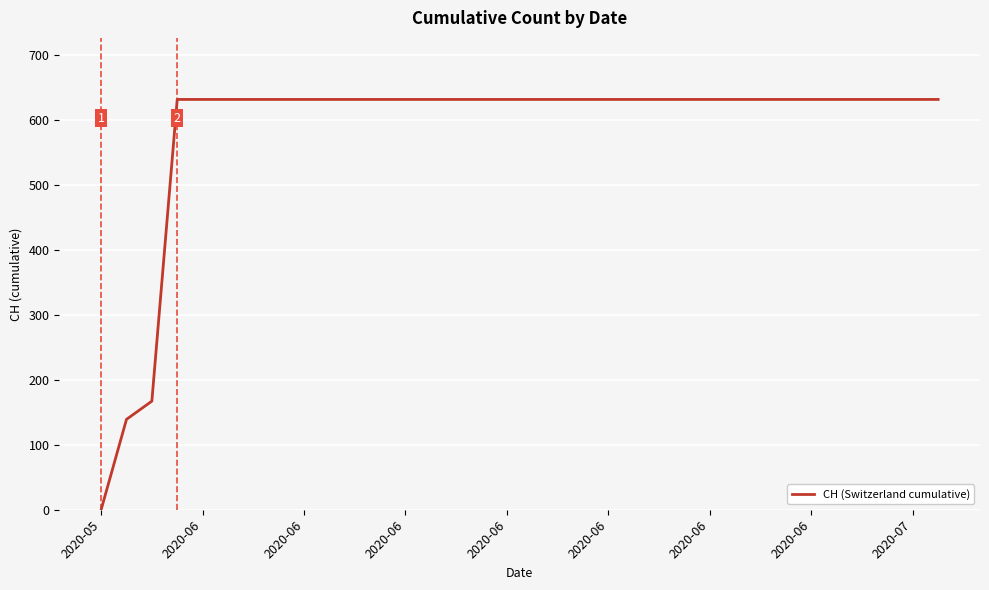

What is the maximum value shown in the chart?

631